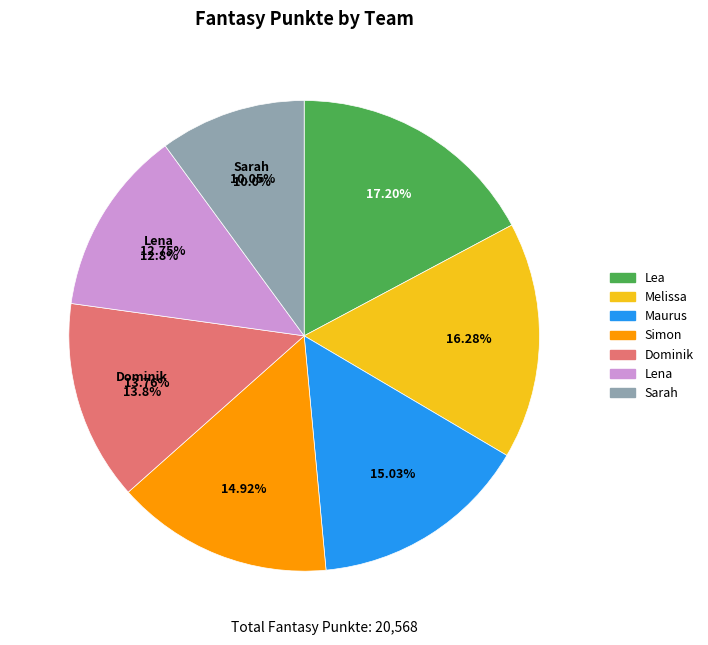

To the nearest percent, what is the combined percentage of Lea and Dominik?

31%